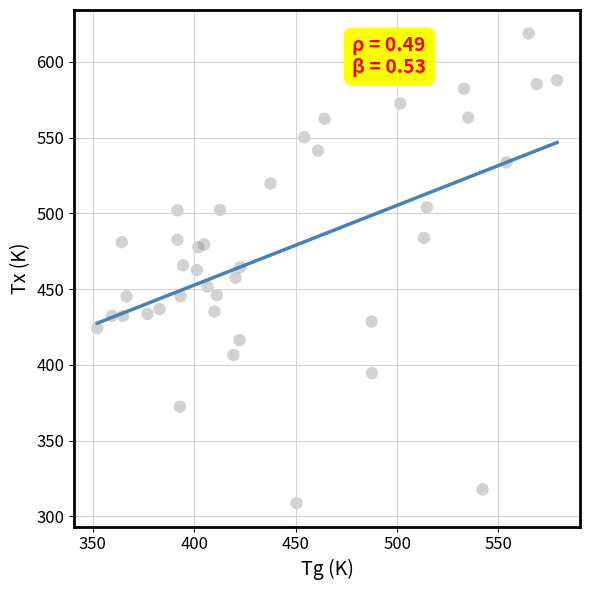

What is the range of Y values (max minus min)?

310.0